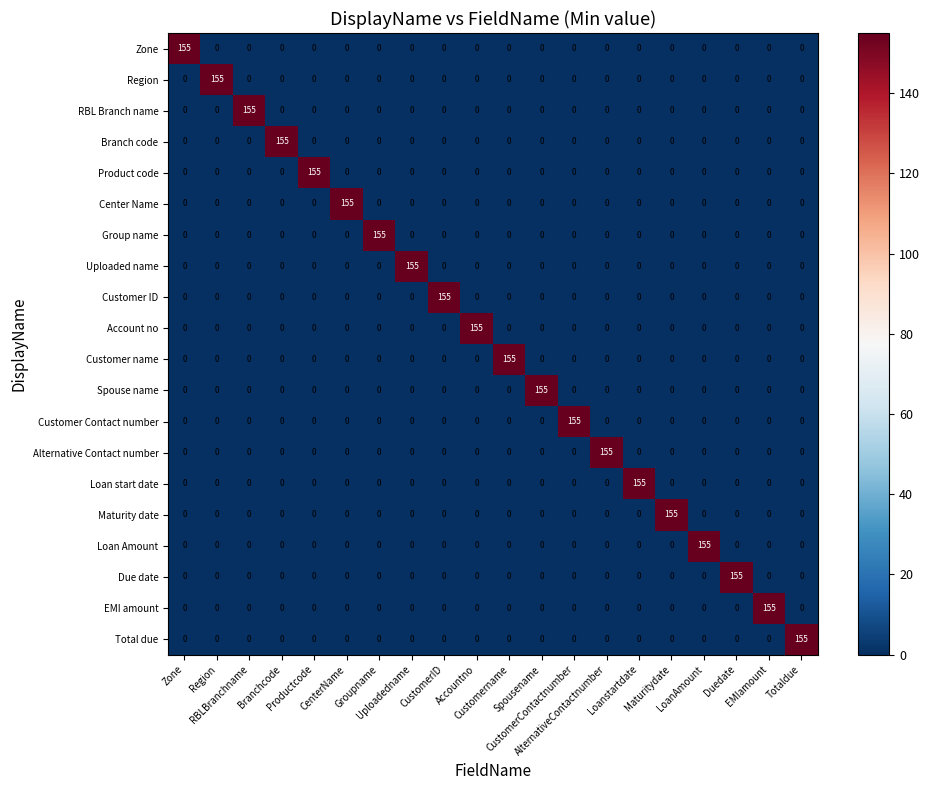

At how many categories does at least one series exceed 20?

20